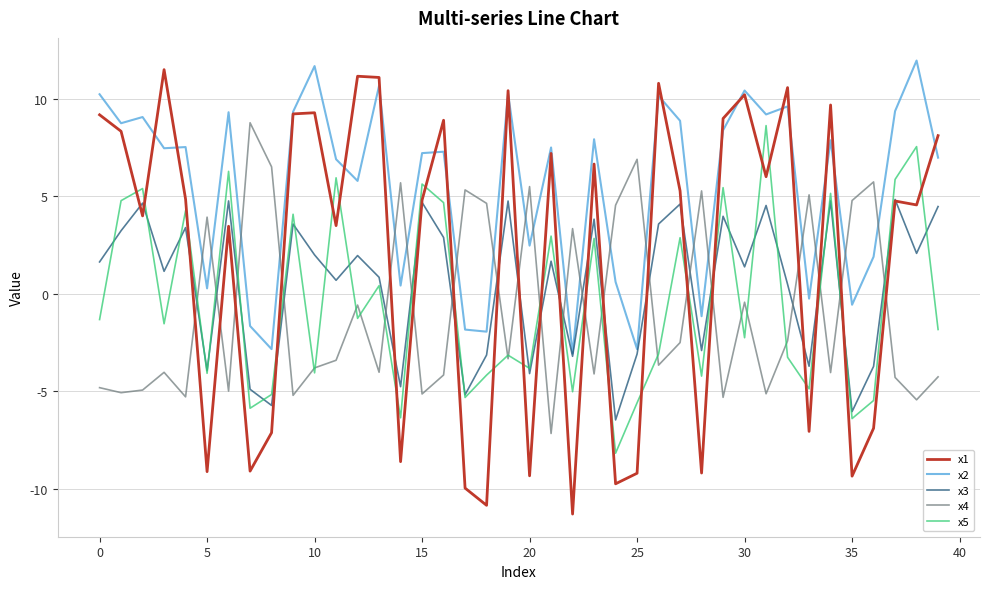

What is the difference between the second highest and second lowest values in the x3 series?

10.8